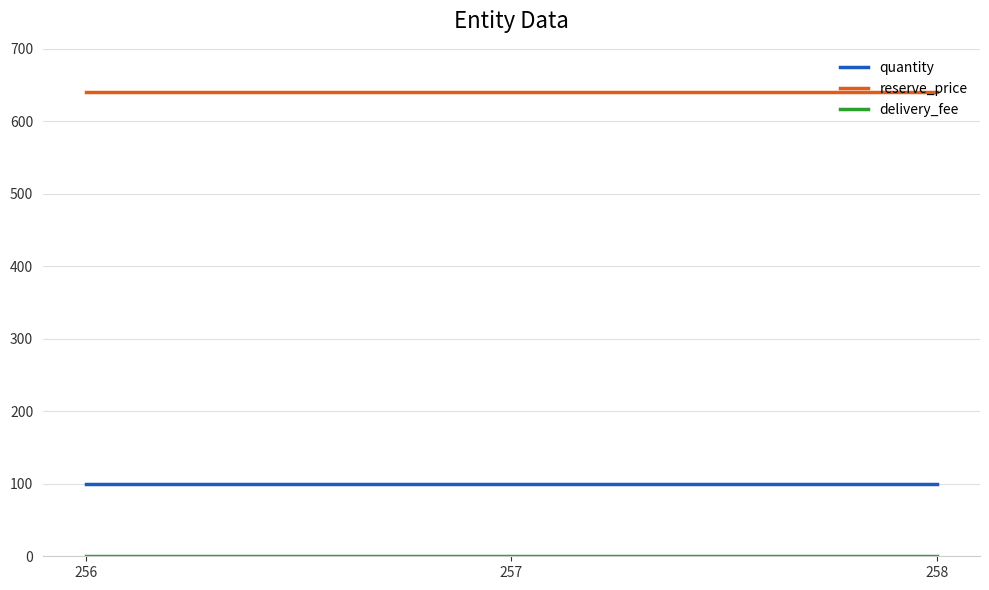

True or false: reserve_price has a value of 327 at 256.

False